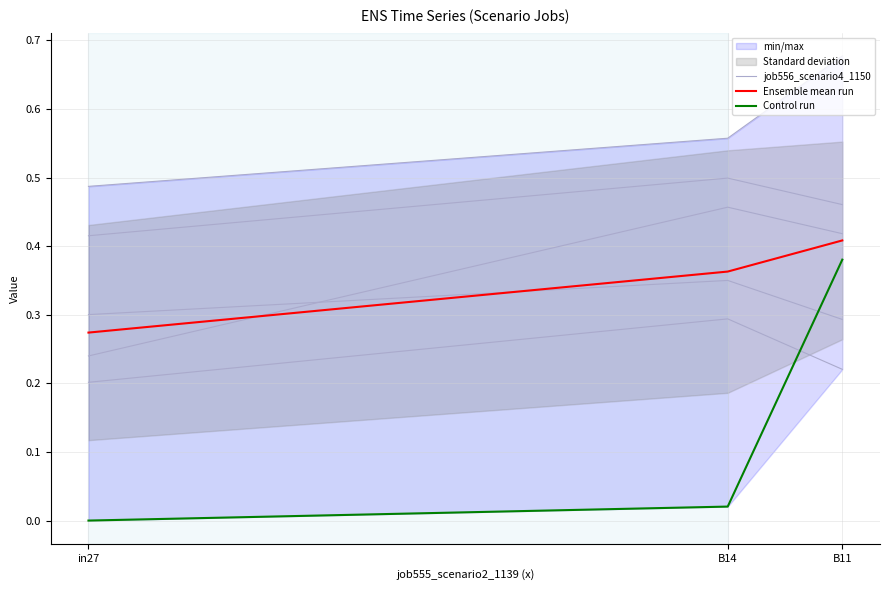

What is the total value across all series at B14?

0.9